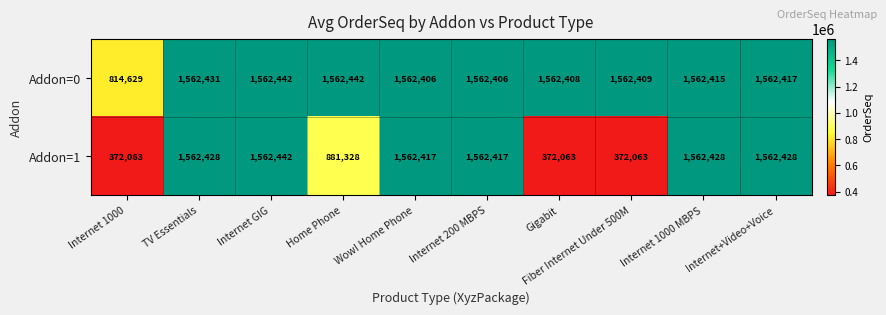

At which category is the sum across all series the highest?

Internet GIG